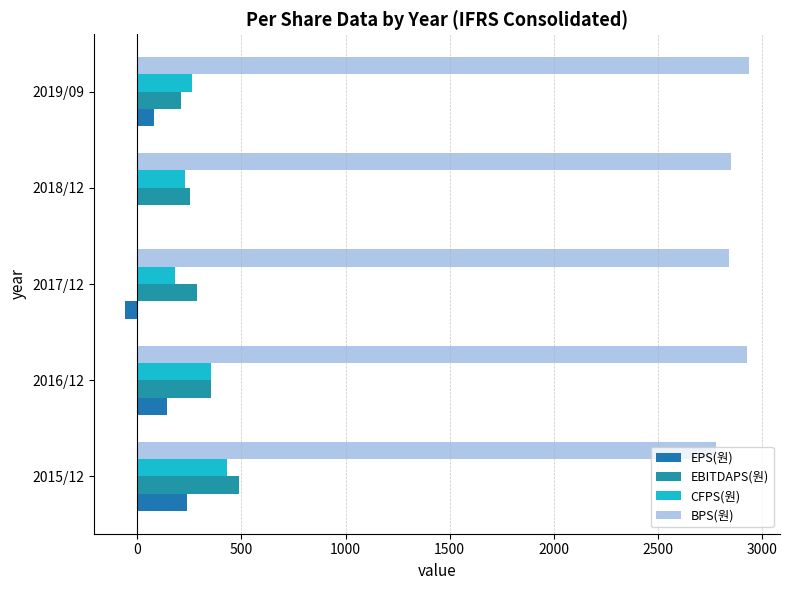

Count the number of categories in the chart.

5